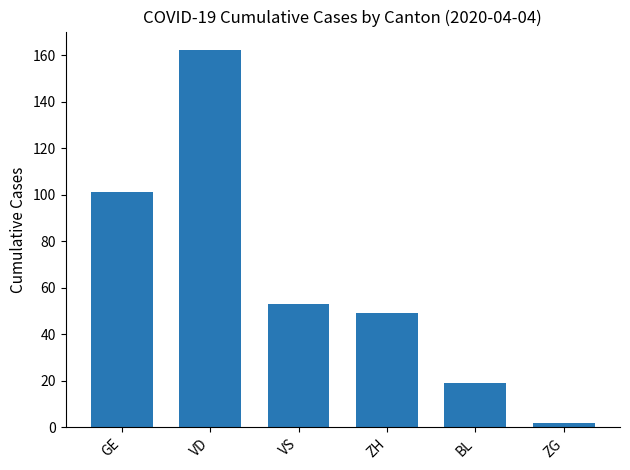

What is the smallest value displayed?

2